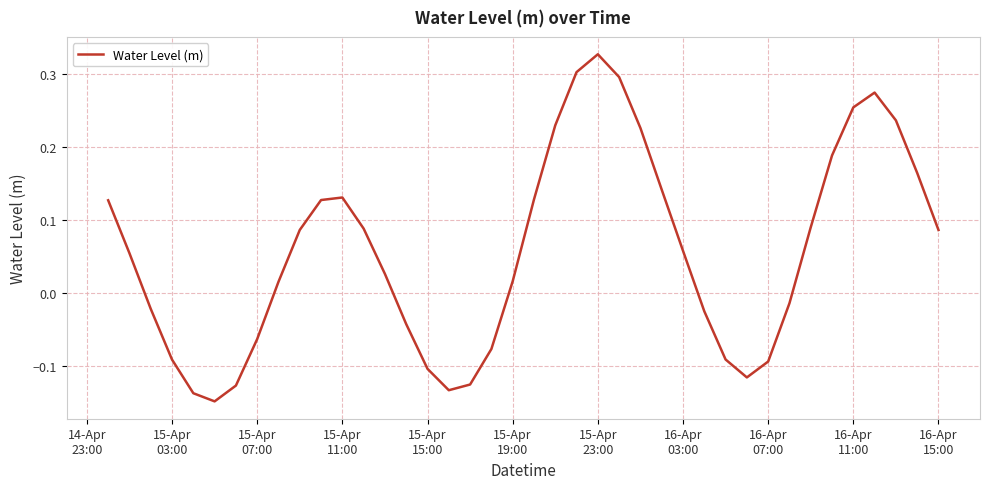

What is the difference between the maximum and minimum values?

0.5